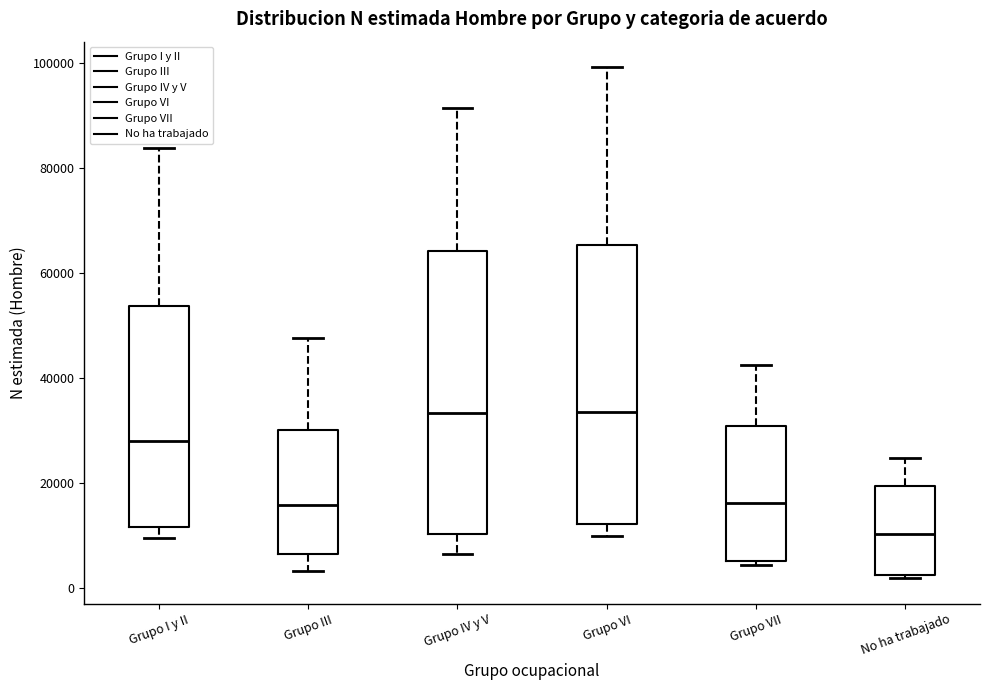

Where is the upper edge of the box for Grupo VI on the y-axis? The values are not printed on the chart, so give them approximately, as read against the axis.

66000